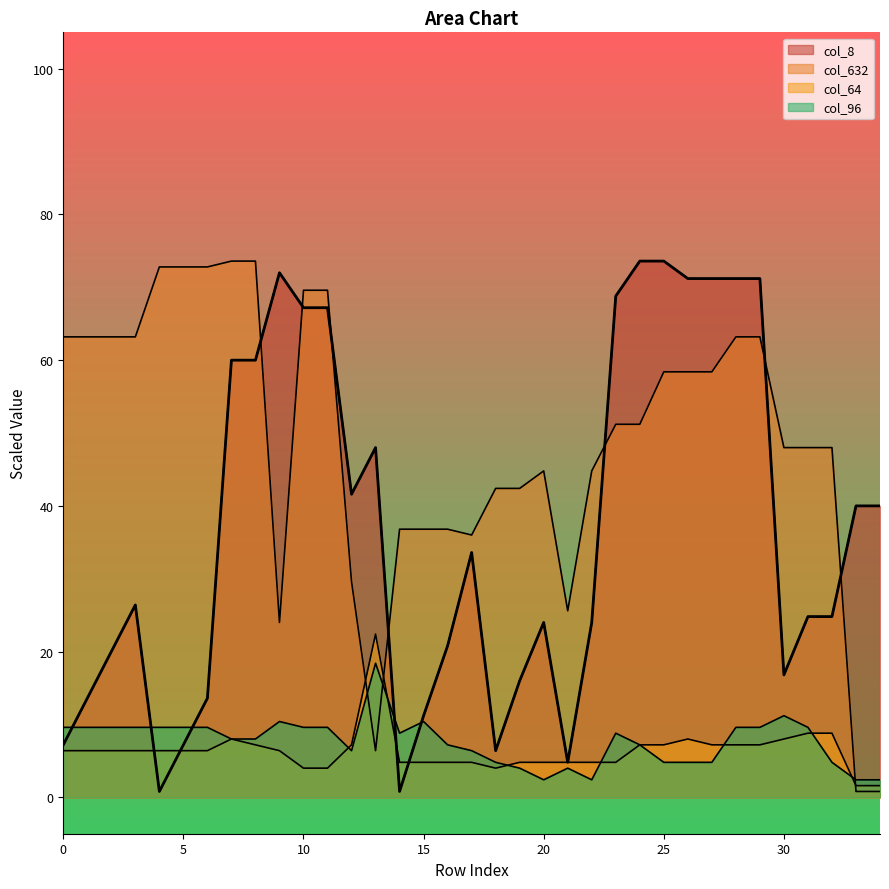

Reading left to right, what are all the values shown in this chart?

7.2	13.6	20.0	26.4	0.8	7.2	13.6	60.0	60.0	72.0	67.2	67.2	41.6	48.0	0.8	11.2	20.8	33.6	6.4	16.0	24.0	4.8	24.0	68.8	73.6	73.6	71.2	71.2	71.2	71.2	16.8	24.8	24.8	40.0	40.0